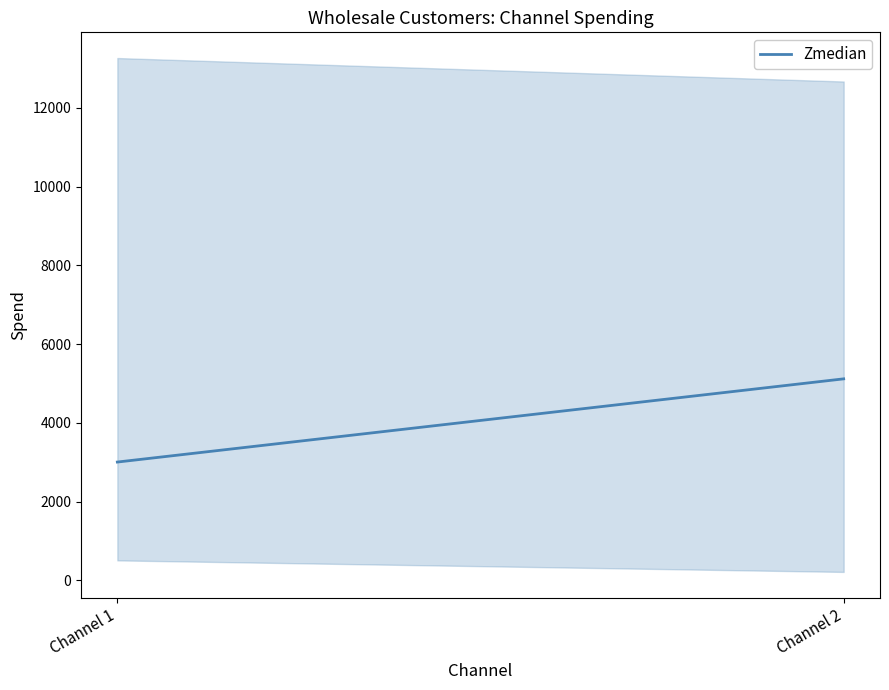

How many lines are shown in the chart?

1